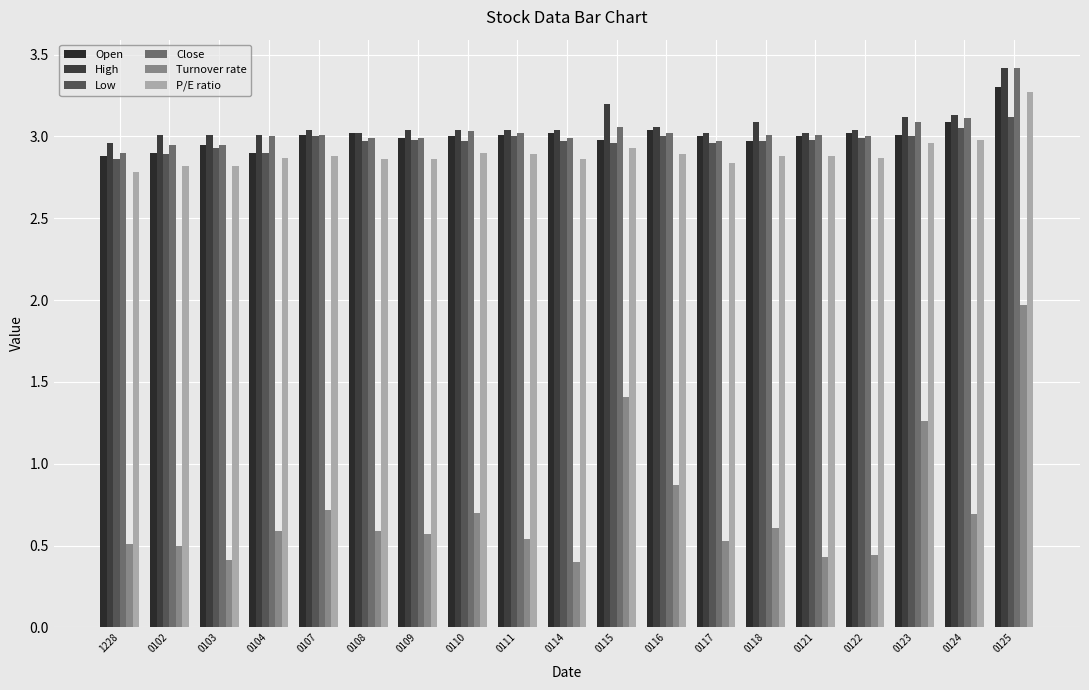

Rank the series at 0107 from highest to lowest value.

High, Open, Close, Low, P/E ratio, Turnover rate